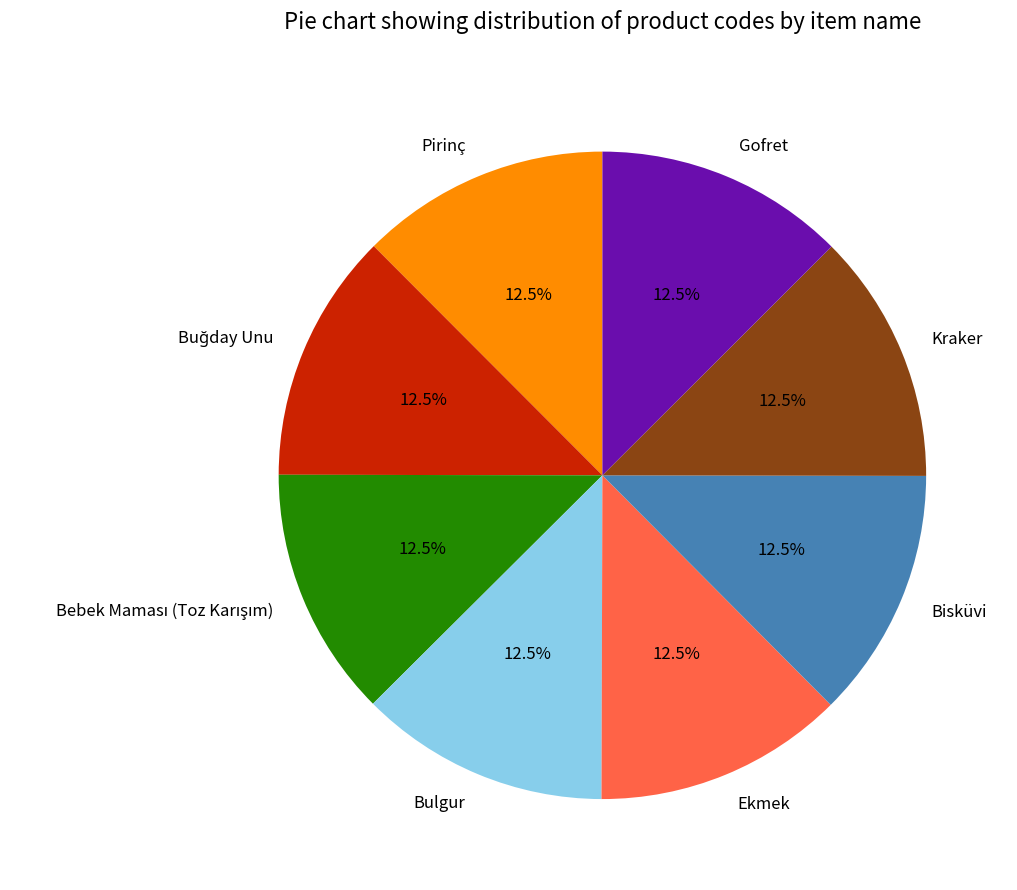

Is the sum of Pirinç and Gofret greater than half?

No